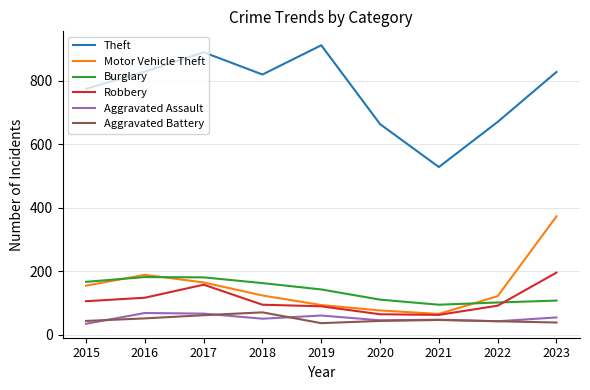

Where does the Robbery series first go above 95?

2015